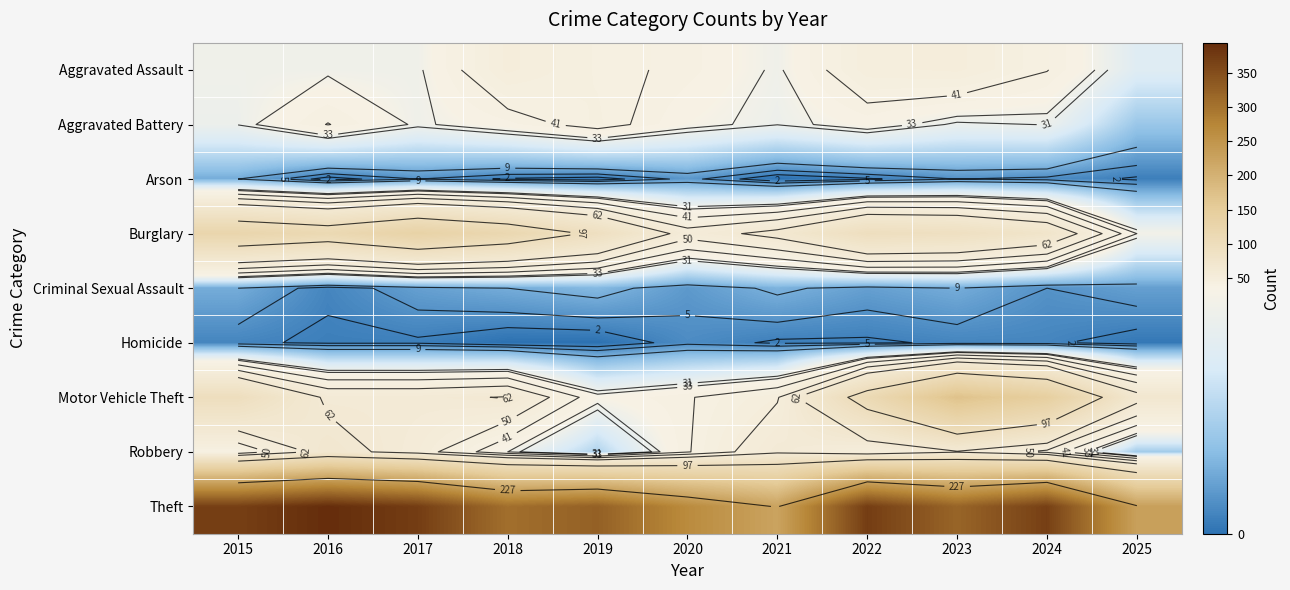

Is it true that Arson equals 16 at 2015?

False